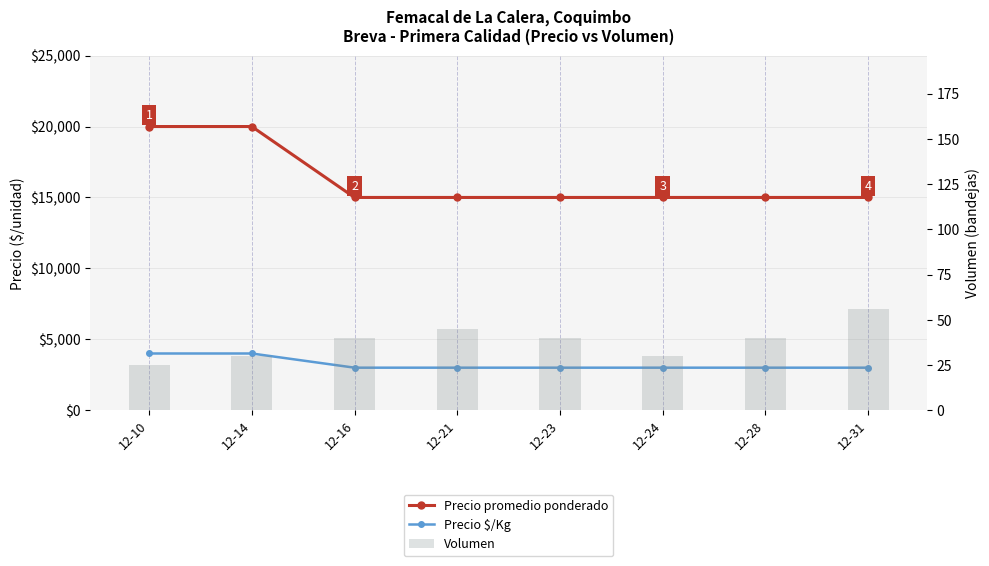

List the series in order of their peak value, lowest first.

Volumen, Precio $/Kg, Precio promedio ponderado